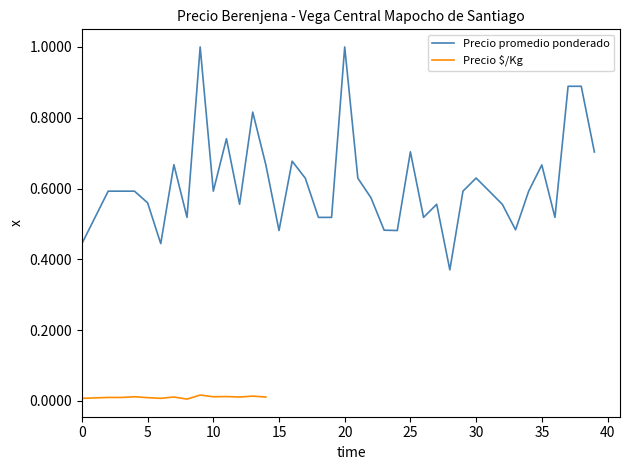

What is the difference between the maximum and minimum values?

0.6